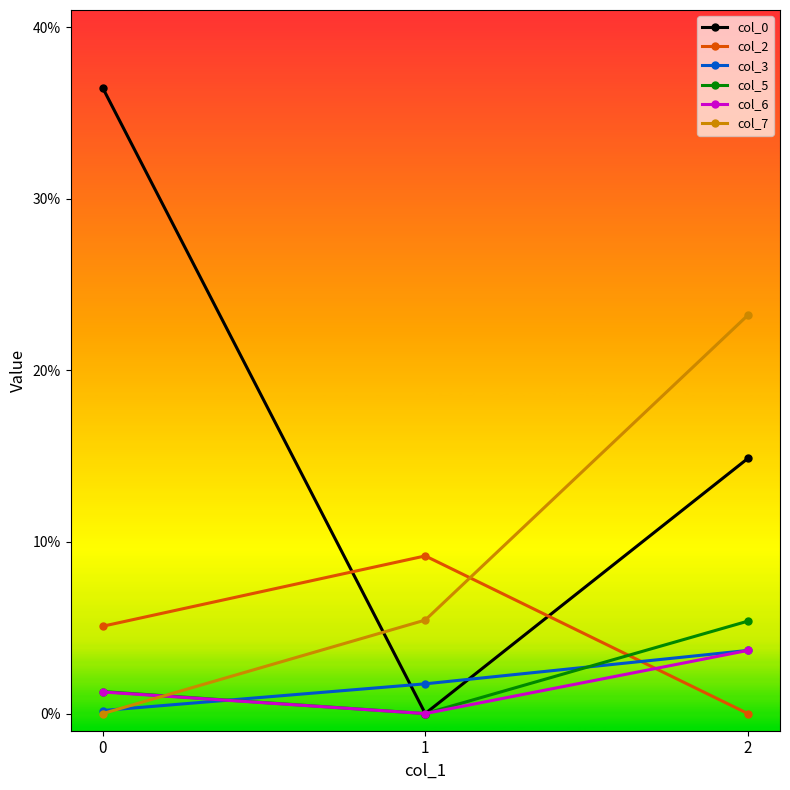

Is this an area chart (filled region under the line)?

No